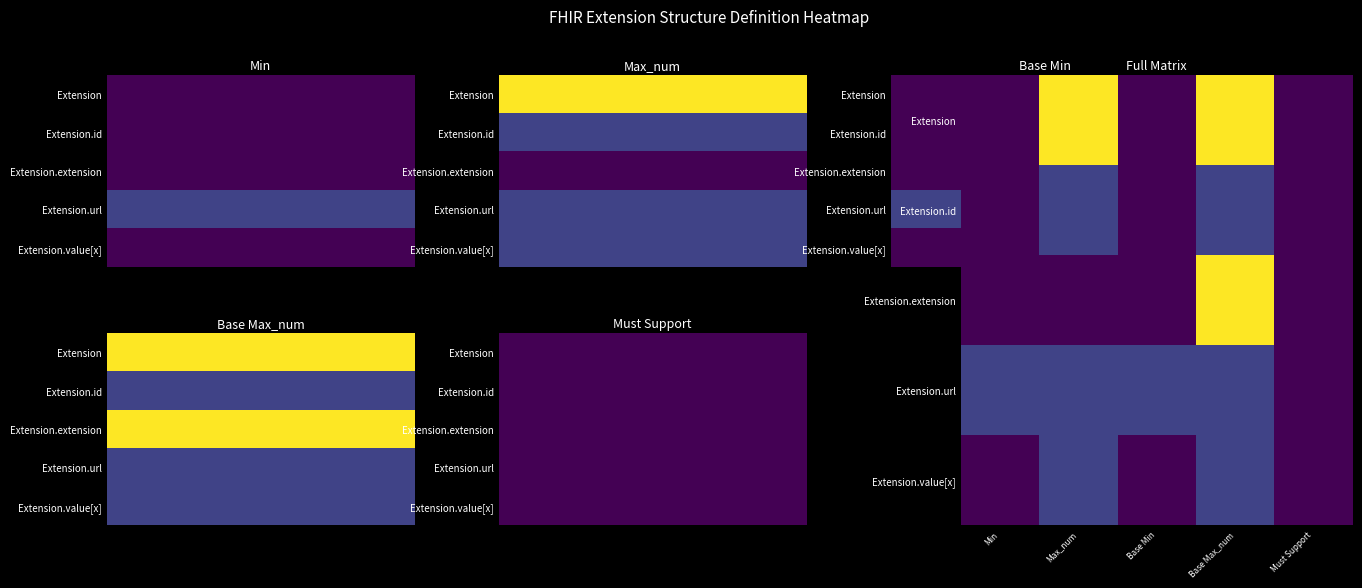

Reading right to left, extract all data points from this chart.

Extension: Must Support=0	Base Max_num=5	Base Min=0	Max_num=5	Min=0
Extension.id: Must Support=0	Base Max_num=1	Base Min=0	Max_num=1	Min=0
Extension.extension: Must Support=0	Base Max_num=5	Base Min=0	Max_num=0	Min=0
Extension.url: Must Support=0	Base Max_num=1	Base Min=1	Max_num=1	Min=1
Extension.value[x]: Must Support=0	Base Max_num=1	Base Min=0	Max_num=1	Min=0